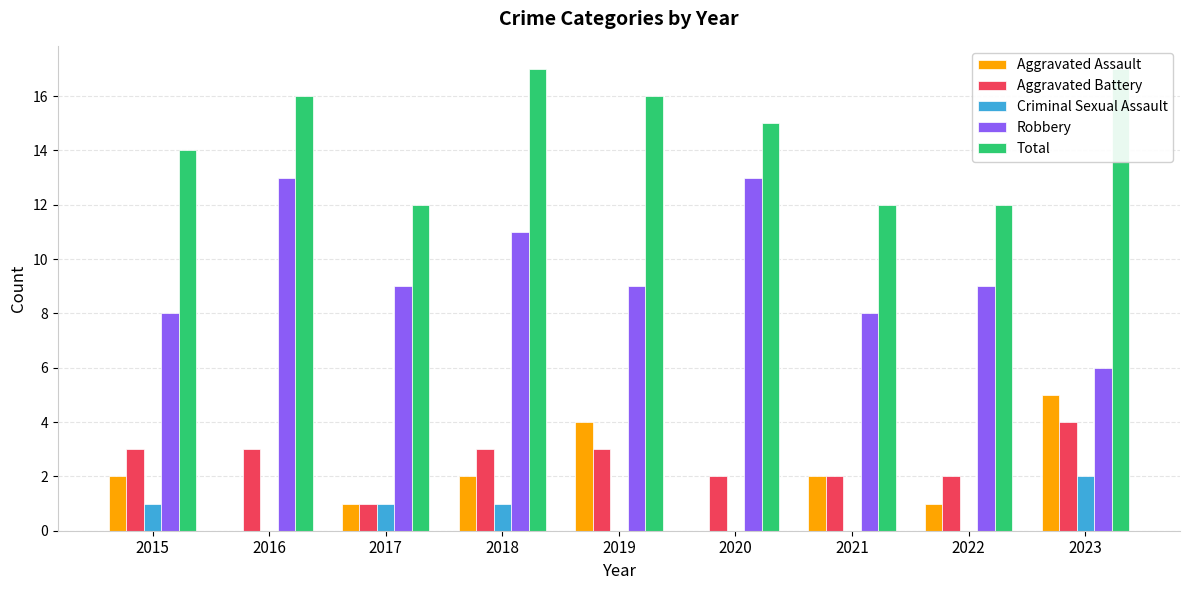

The value of Robbery at 2019 is 9. True or false?

True